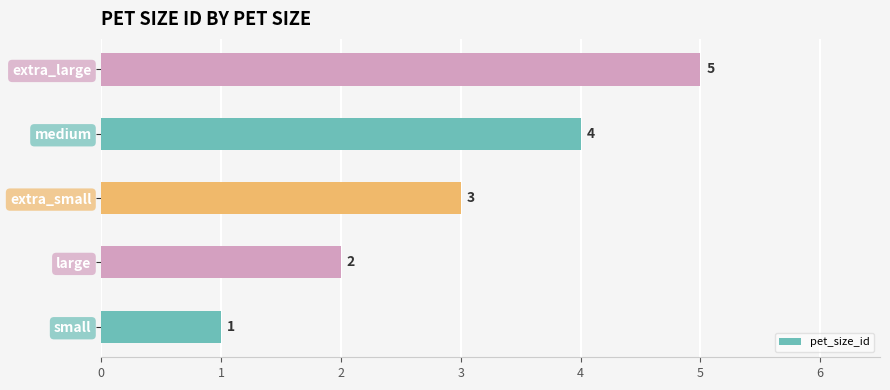

List the labels in order of value, smallest first.

small, large, extra_small, medium, extra_large